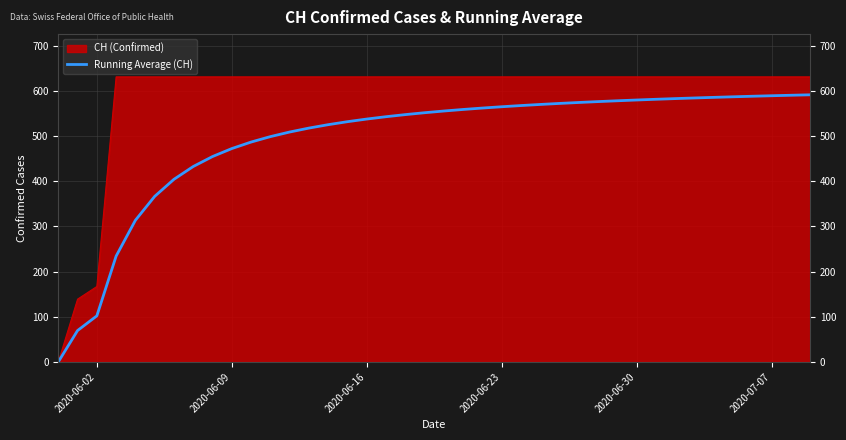

What is the greatest value displayed?

631.0